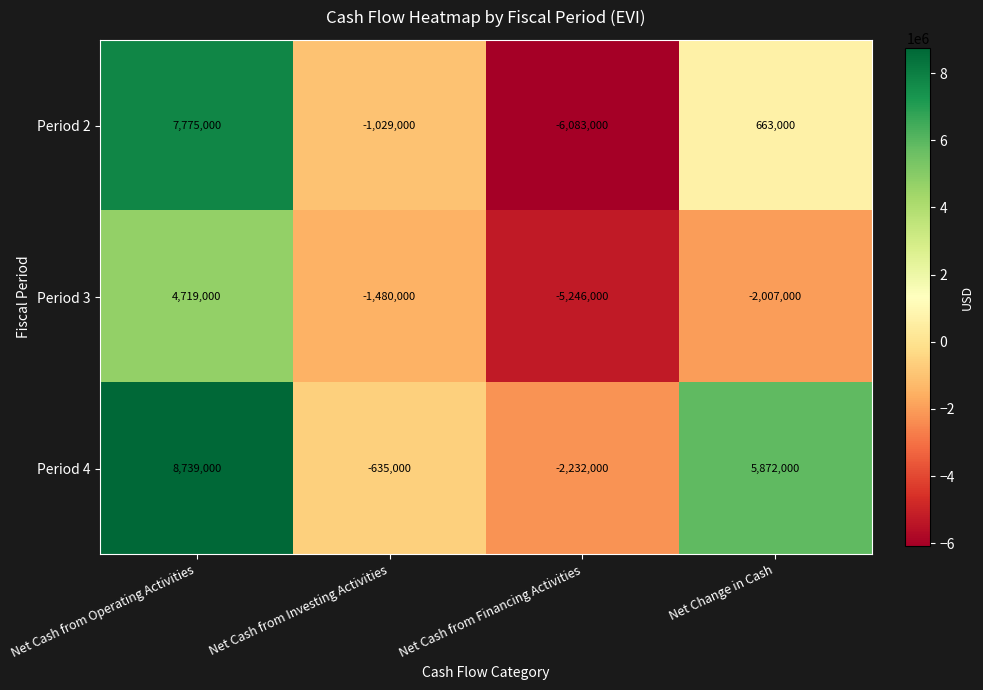

What is the minimum value shown in the chart?

-6083000